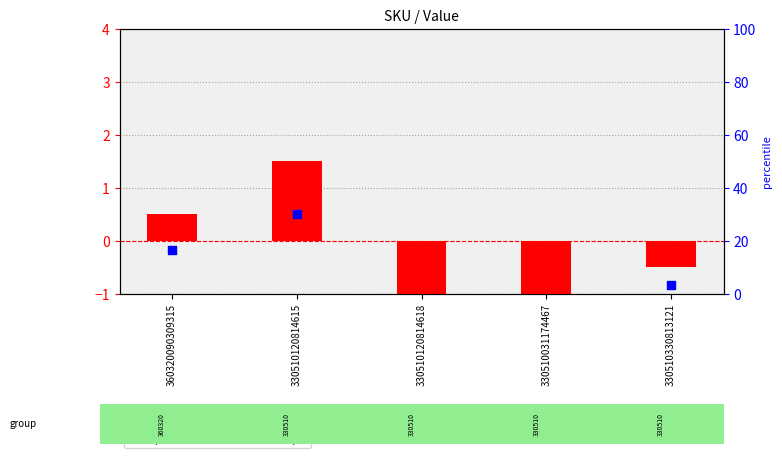

Which series contains the highest Y value?

transformed count